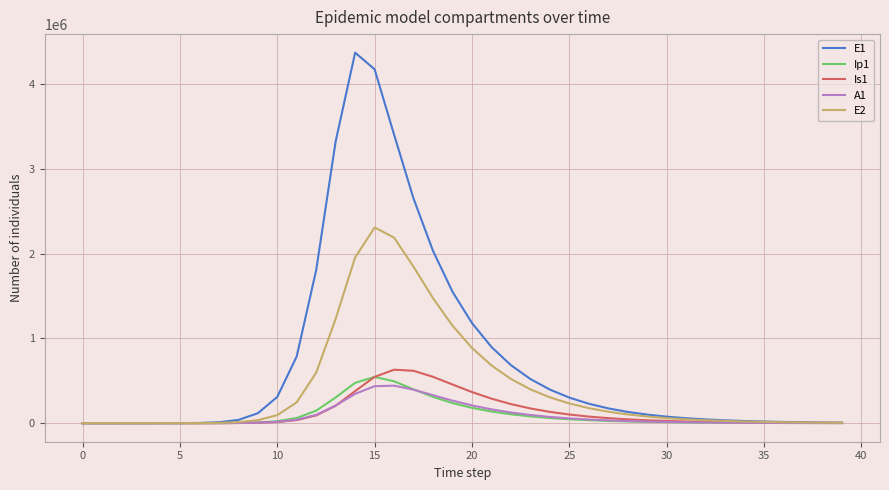

Which series has the largest total across all categories?

E1